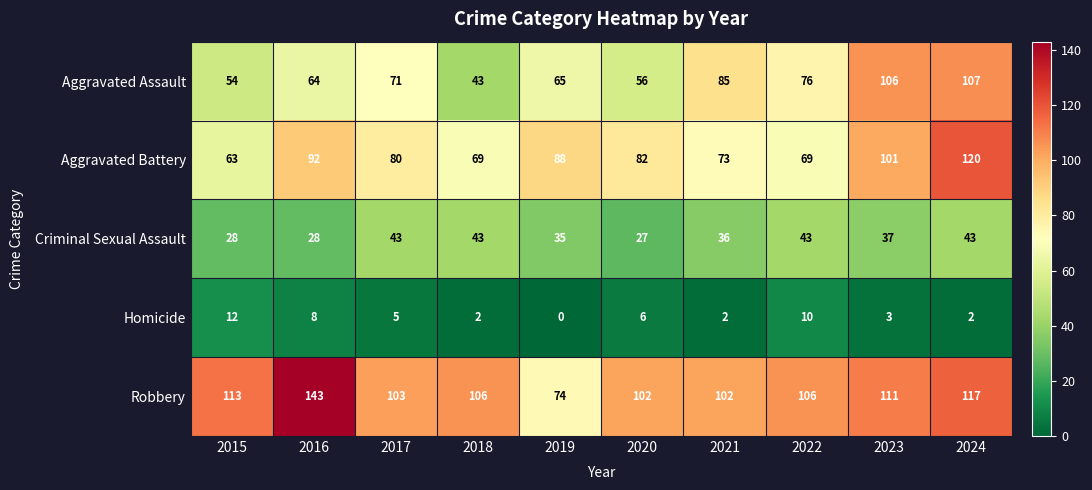

How many data points in Aggravated Assault are less than 71?

5